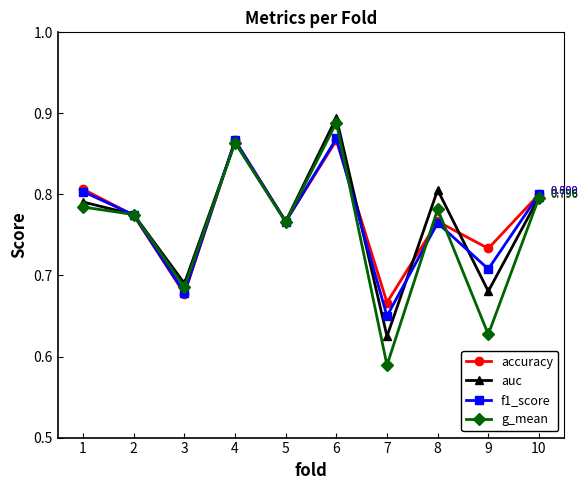

Is the value of g_mean at 3 greater than the value of f1_score at 6?

No